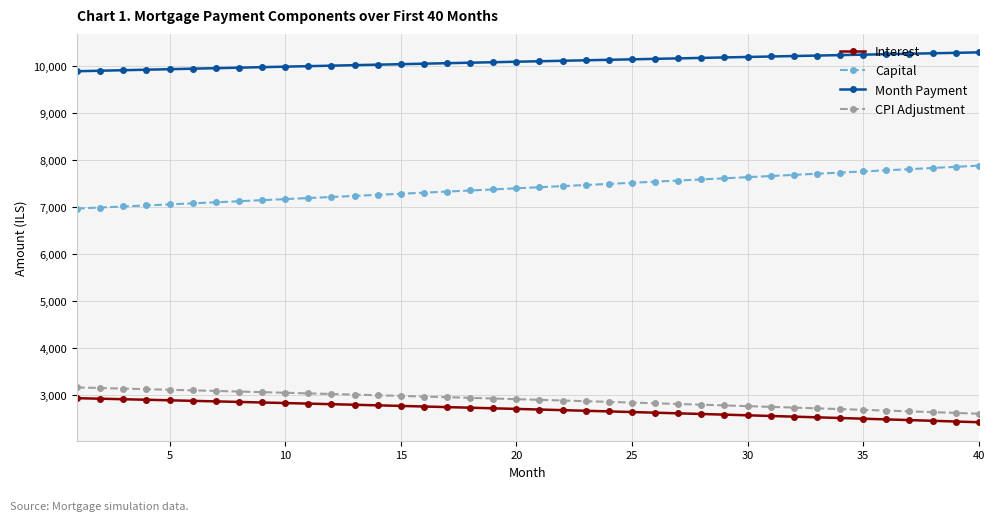

What is the average value of the Month Payment series?

10097.6